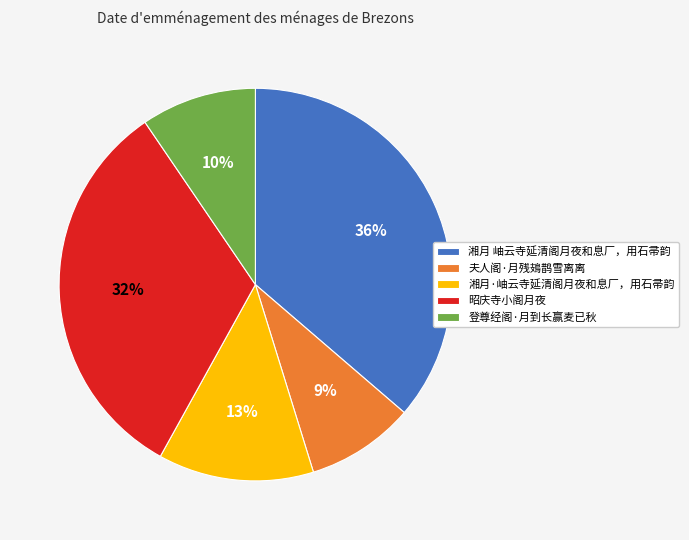

True or false: 夫人阁·月残鳷鹊雪离离 accounts for 1% of the total.

False